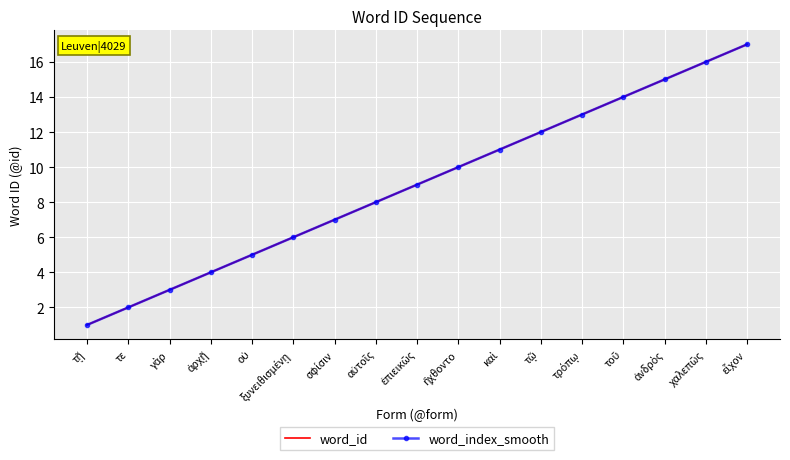

True or false: word_id and word_index_smooth intersect in this chart.

False